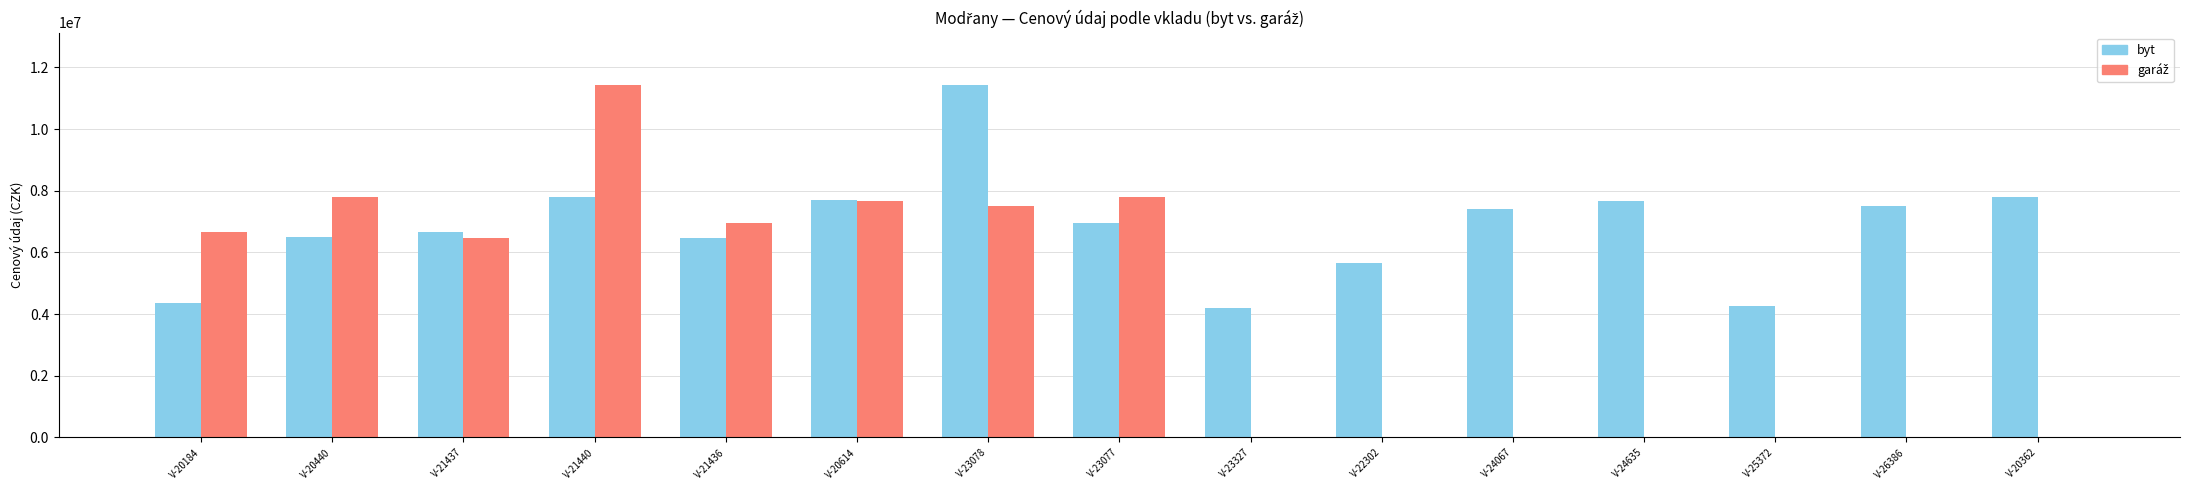

Which series has the largest total across all categories?

byt